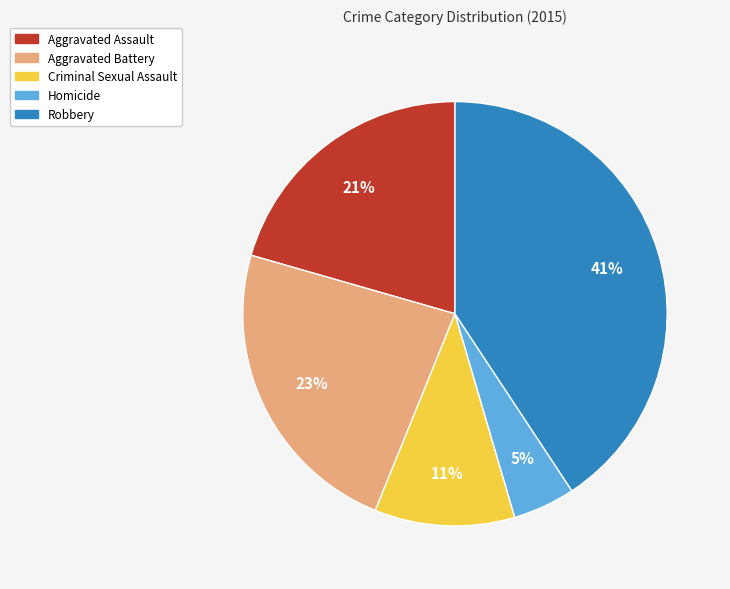

How many slices are in this pie chart?

5